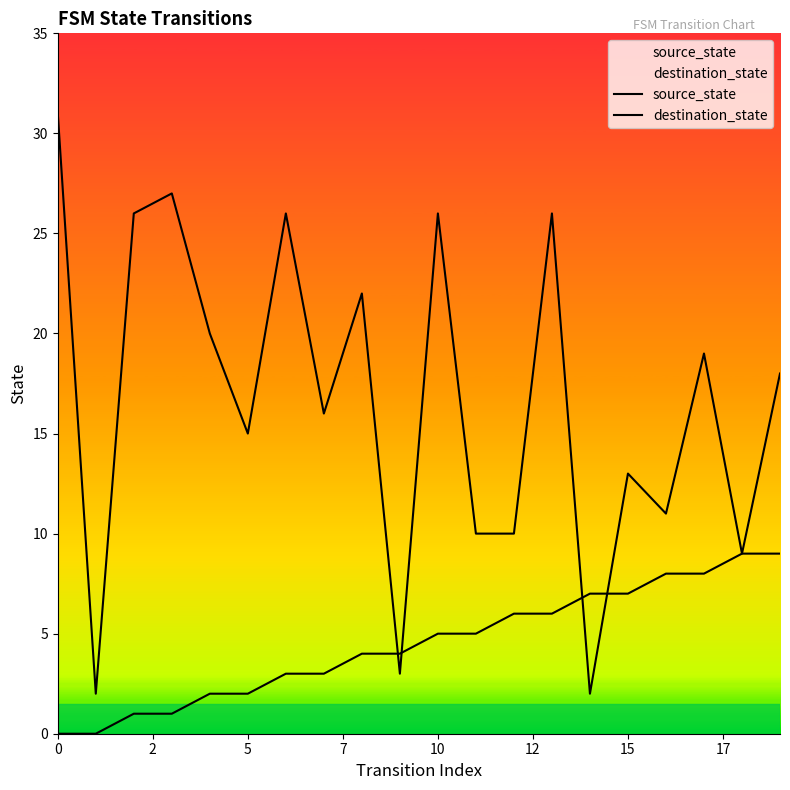

Does the chart display data point markers on the line(s)?

No